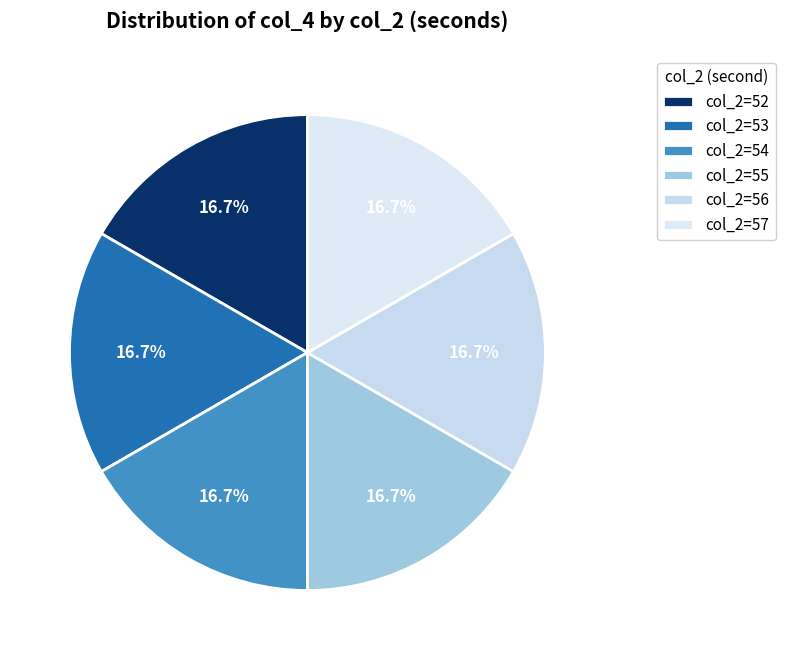

How many slices are in this pie chart?

6